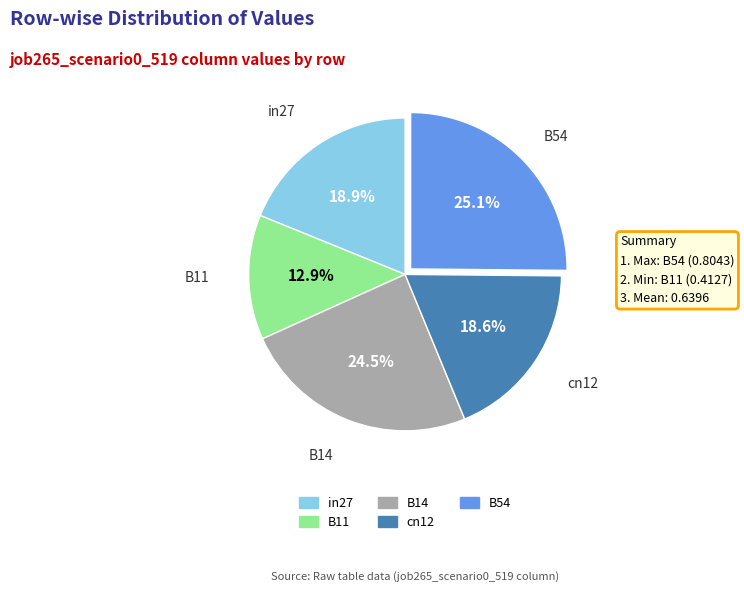

How many slices are in this pie chart?

5